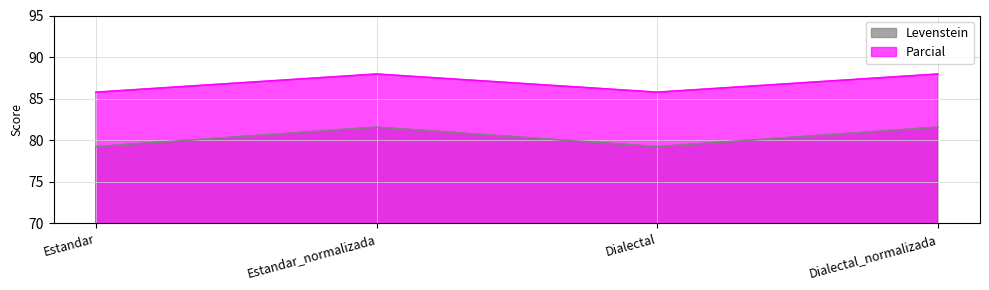

How many values in the Levenstein series exceed 81?

2